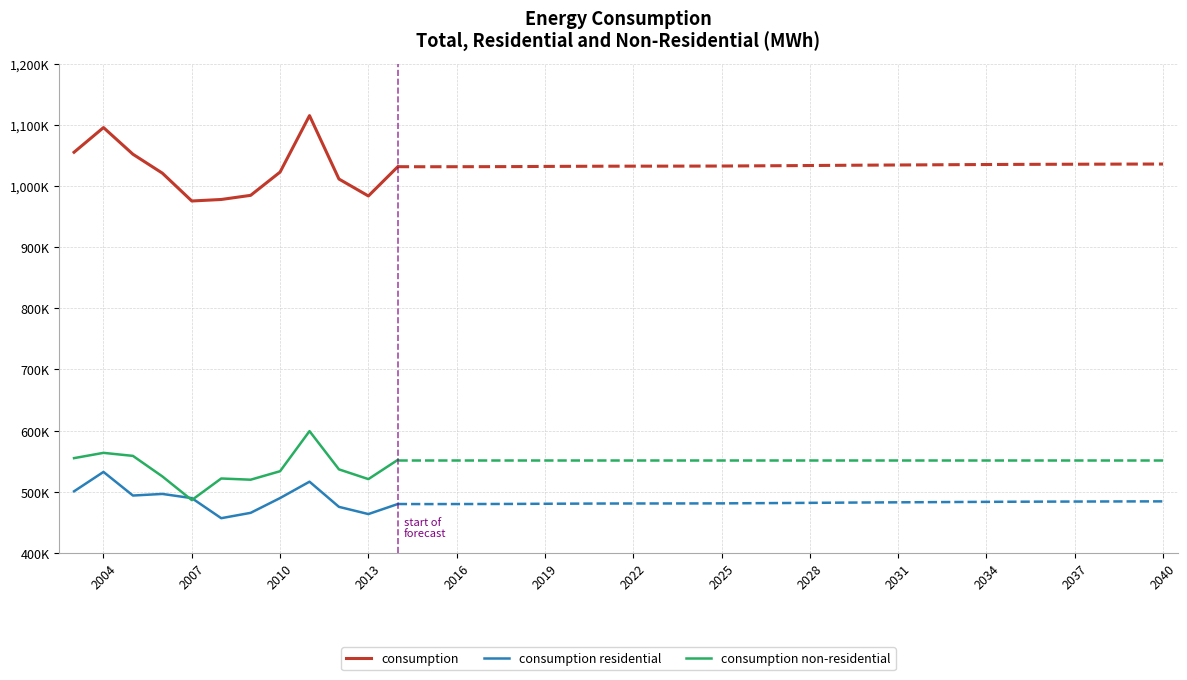

Which series ends up on top after the final intersection of consumption residential and consumption non-residential?

consumption non-residential